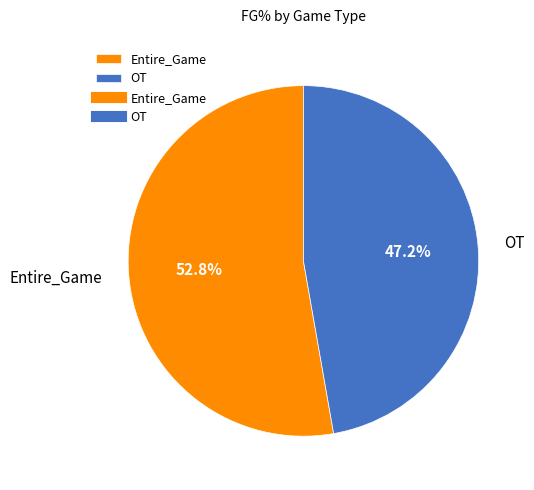

To the nearest percent, what is the difference between the largest and smallest slice percentages?

6%